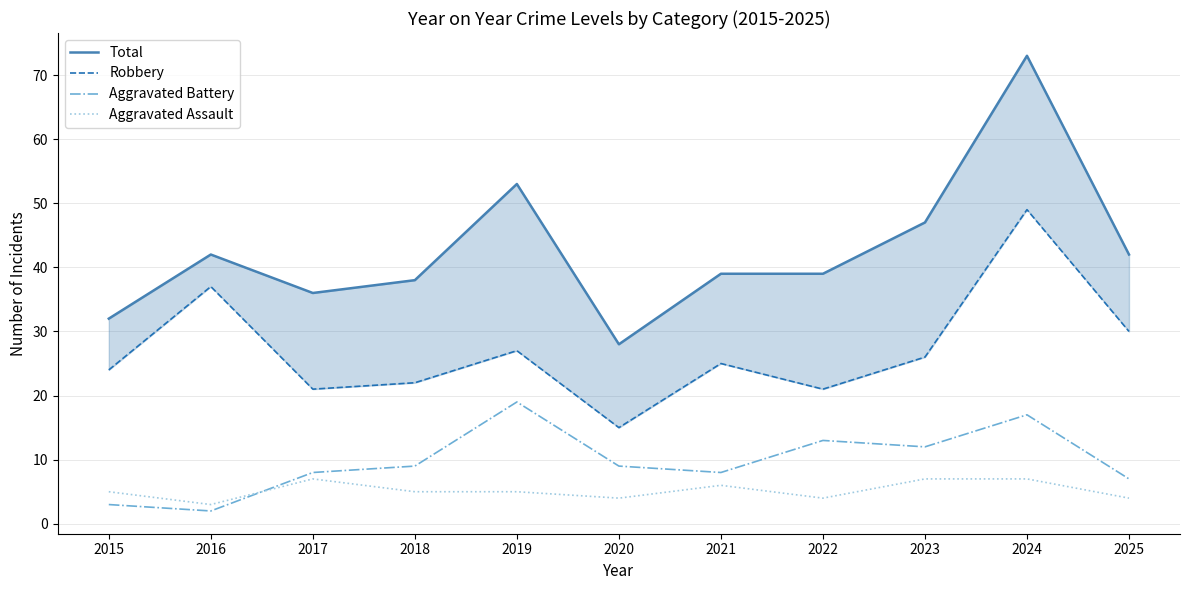

Is the value of Total at 2024 greater than the value of Robbery at 2021?

Yes